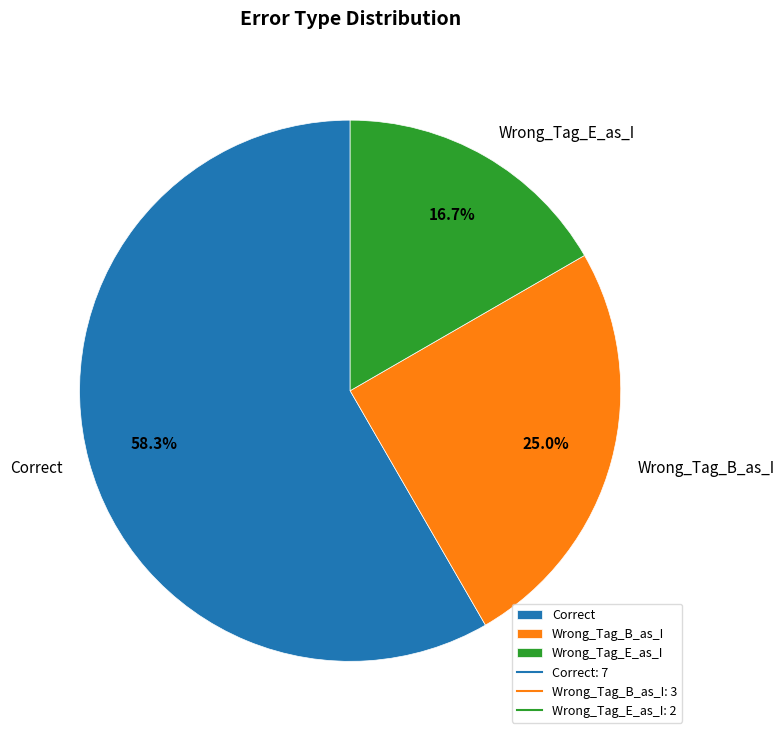

What percentage do Correct and Wrong_Tag_E_as_I together represent?

75.0%